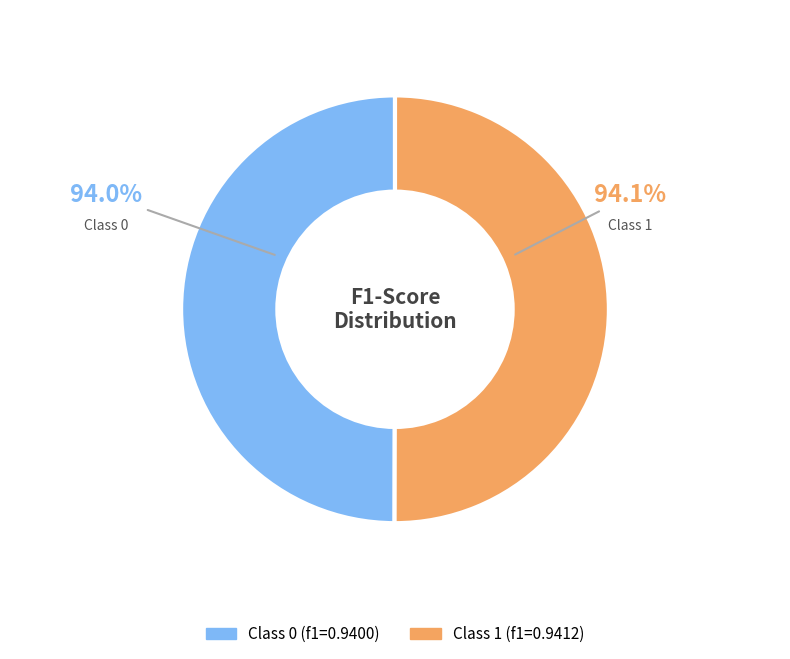

Is the sum of 1 and 0 greater than half?

Yes